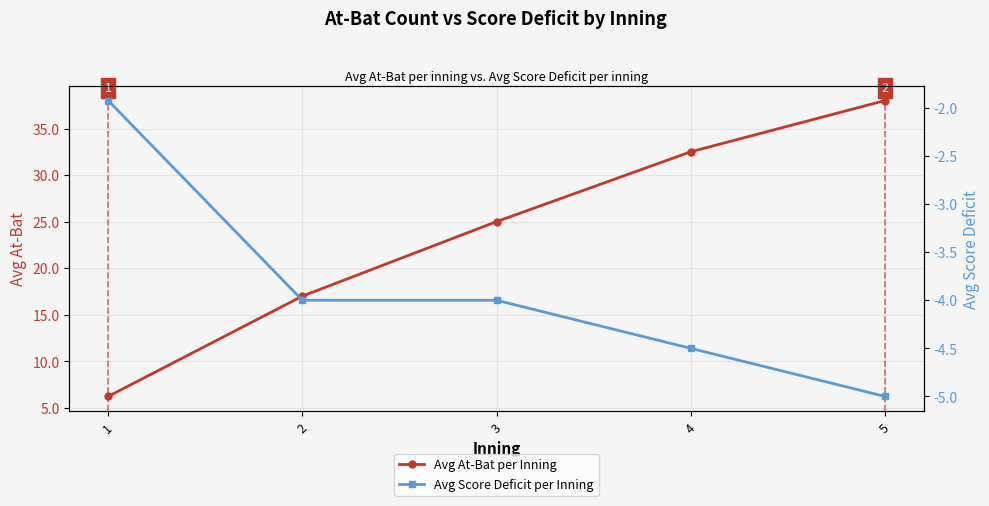

Between 1 and 2, which is larger?

2